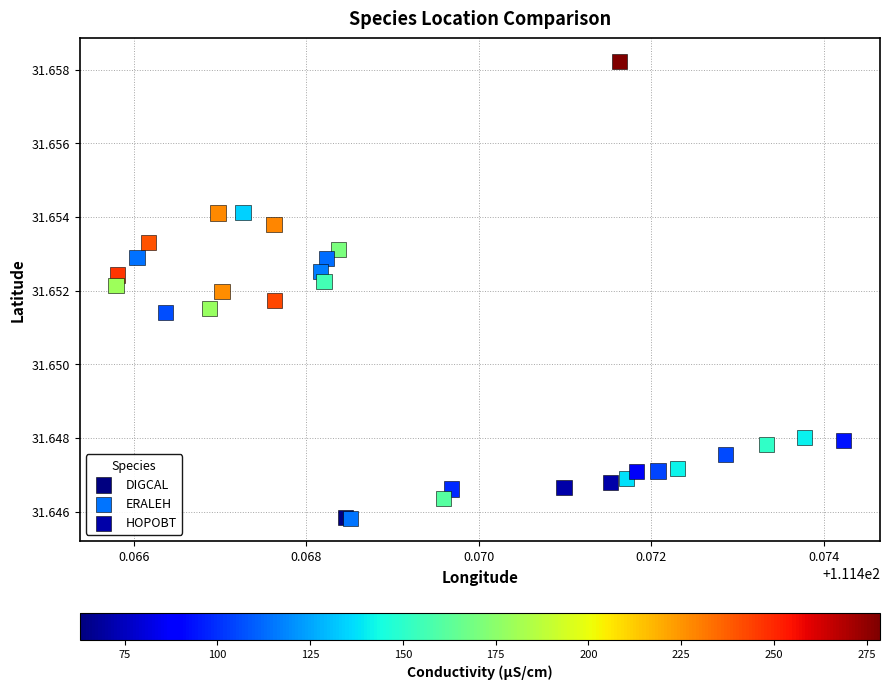

Which series has the widest spread of Y values?

ERALEH